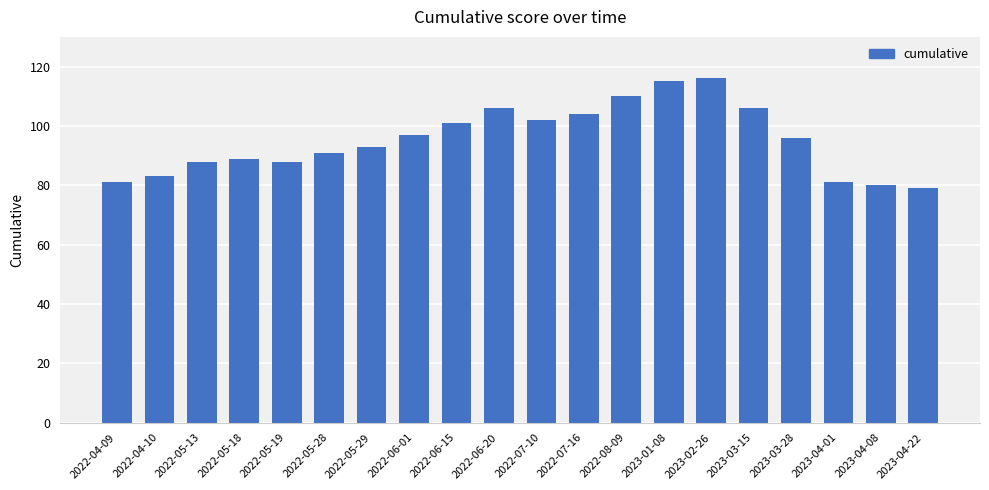

What is the approximate value at 2023-04-22, to the nearest 10?

80